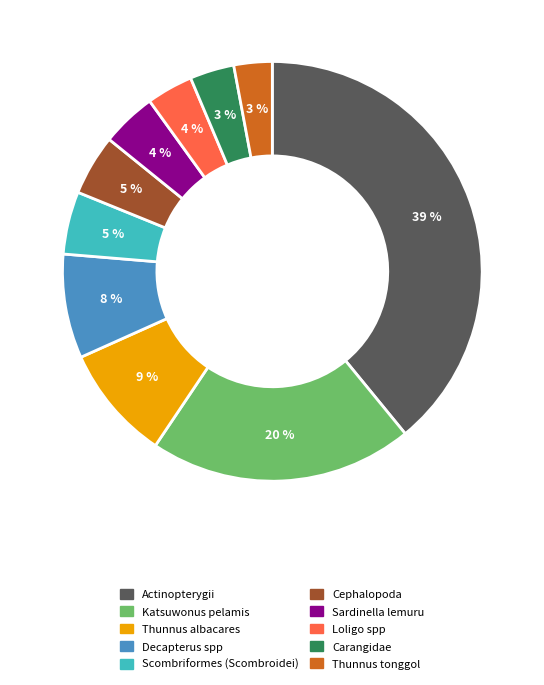

What percentage is the Sardinella lemuru slice, to the nearest percent?

4%